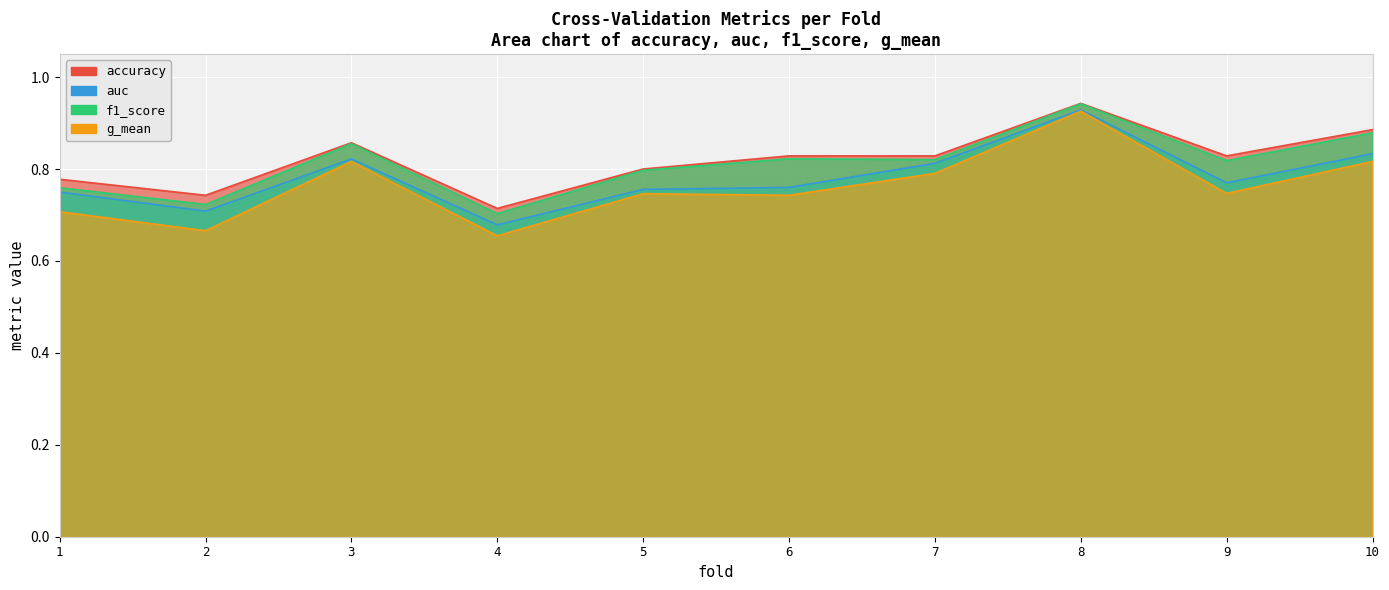

Reading left to right, extract all data points from this chart.

accuracy: 1=0.8	2=0.7	3=0.9	4=0.7	5=0.8	6=0.8	7=0.8	8=0.9	9=0.8	10=0.9
auc: 1=0.8	2=0.7	3=0.8	4=0.7	5=0.8	6=0.8	7=0.8	8=0.9	9=0.8	10=0.8
f1_score: 1=0.8	2=0.7	3=0.9	4=0.7	5=0.8	6=0.8	7=0.8	8=0.9	9=0.8	10=0.9
g_mean: 1=0.7	2=0.7	3=0.8	4=0.7	5=0.7	6=0.7	7=0.8	8=0.9	9=0.7	10=0.8